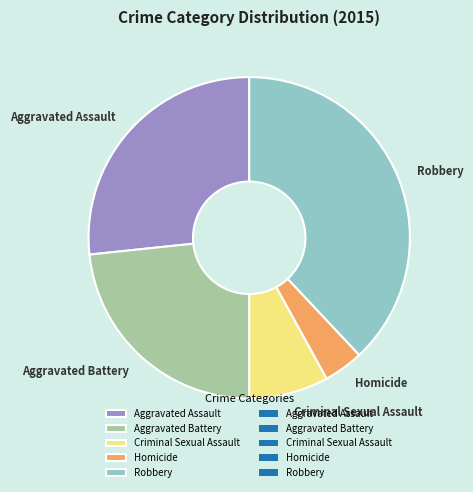

Which category has the smallest portion of the pie?

Homicide